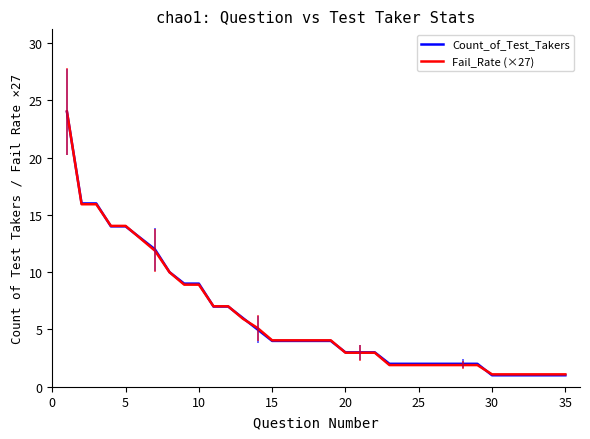

How many lines are shown in the chart?

2